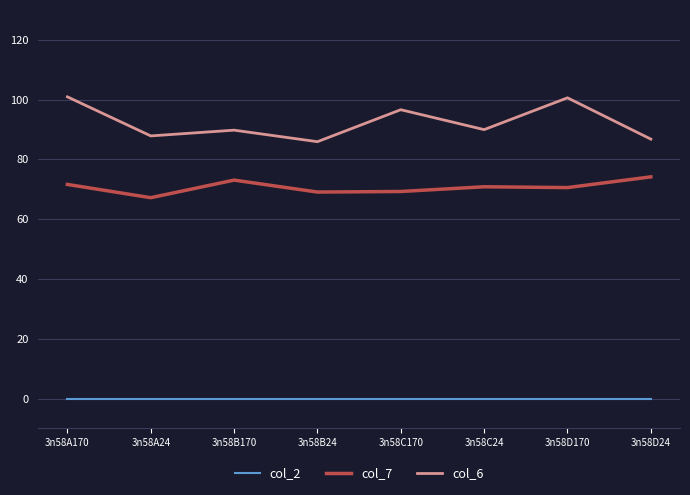

True or false: col_7 and col_2 cross at least once.

False